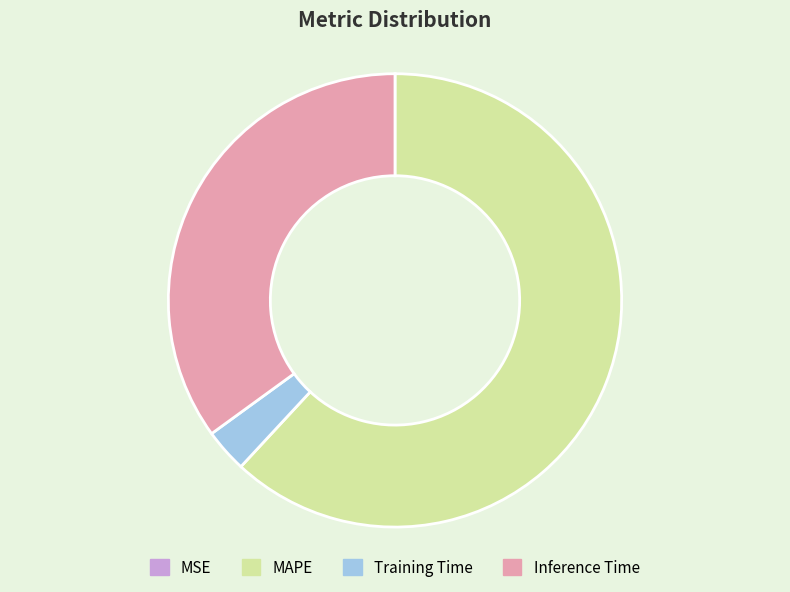

True or false: Inference Time accounts for 35% of the total.

True